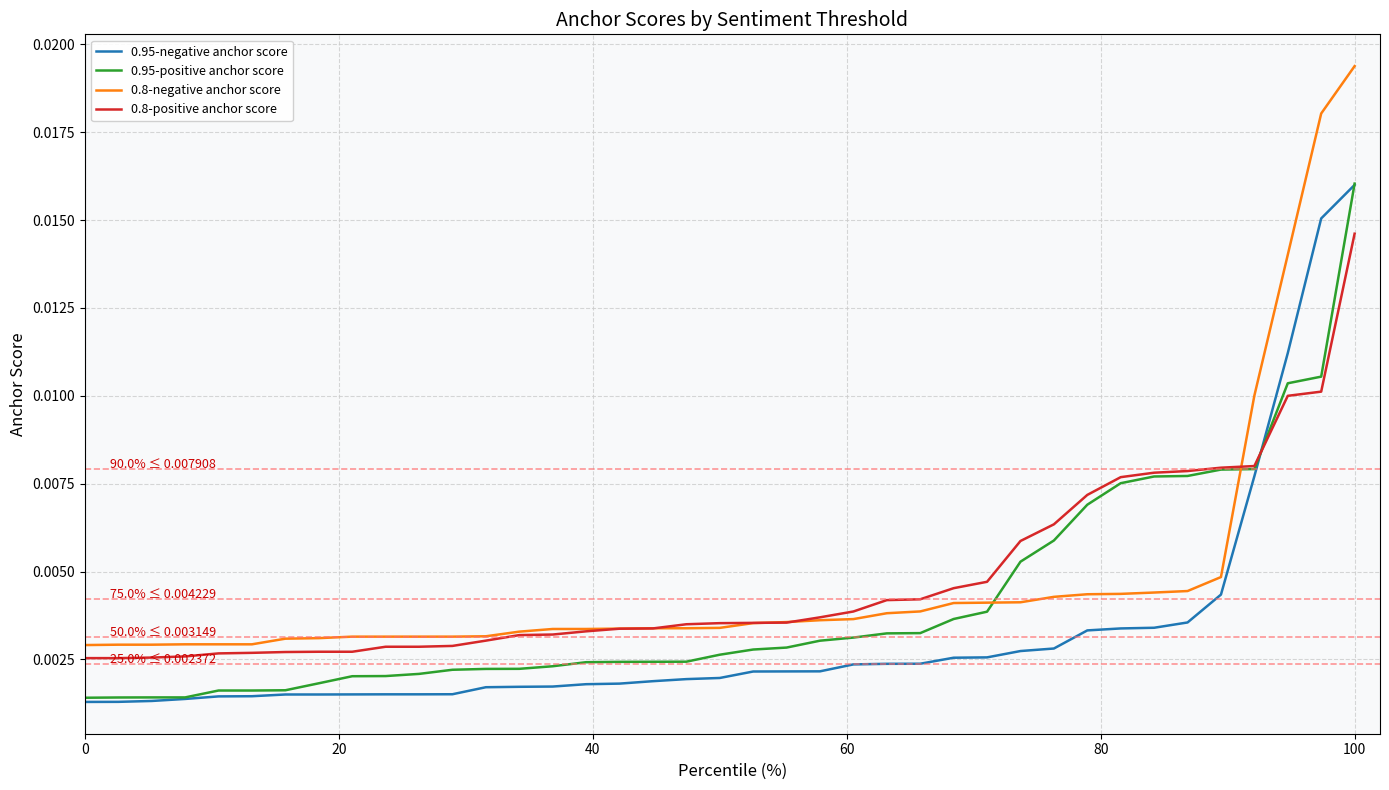

Which series has the widest spread of values?

0.8-negative anchor score